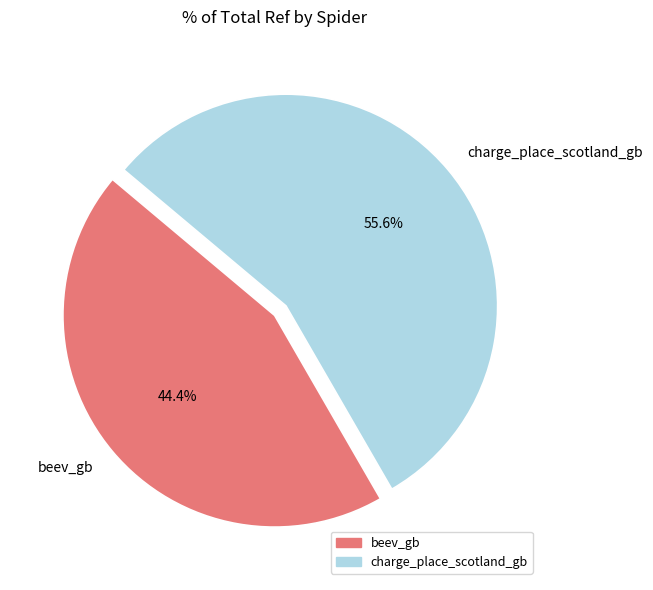

What is the total percentage of charge_place_scotland_gb and beev_gb?

100.0%